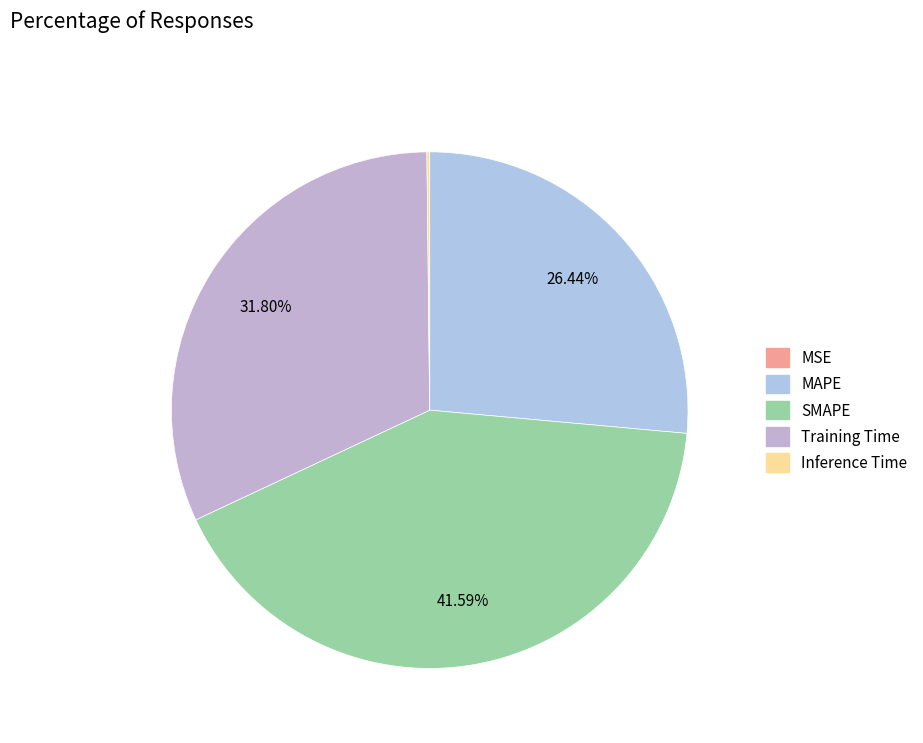

How many segments does this pie chart have?

5